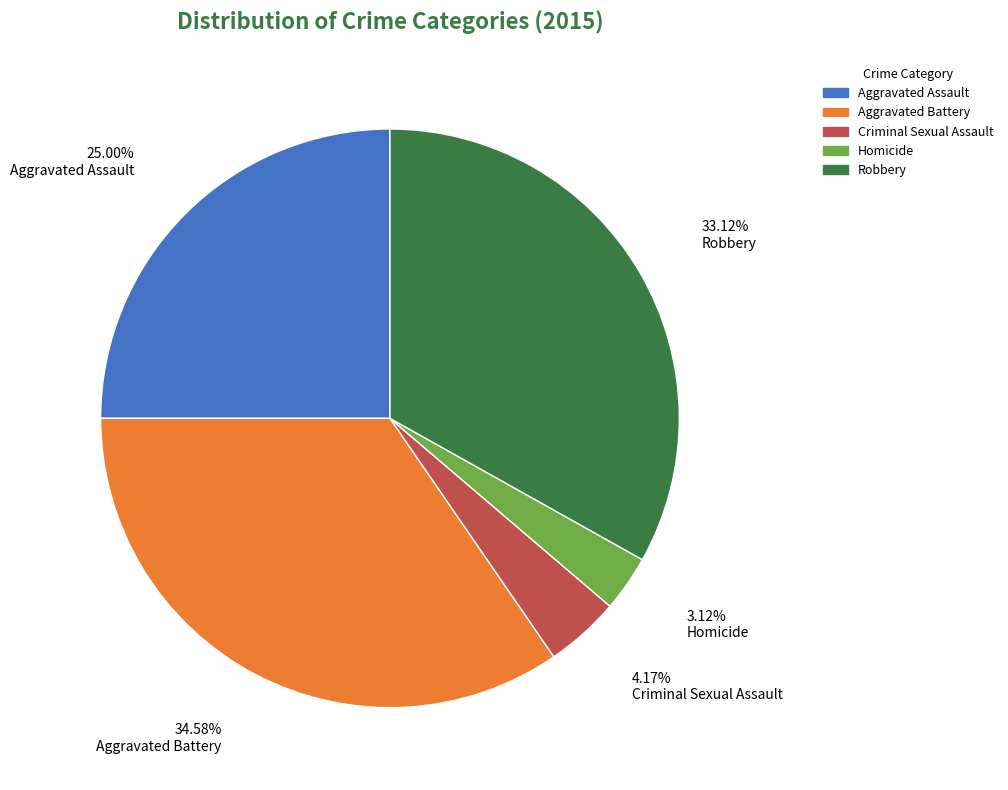

Is there a majority slice in this chart?

No